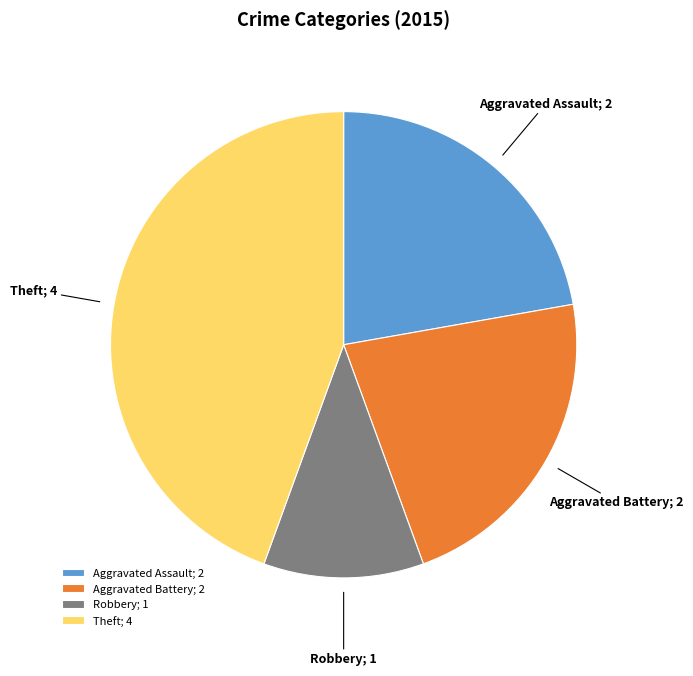

The Aggravated Battery; 2 slice represents 9% of the pie. True or false?

False